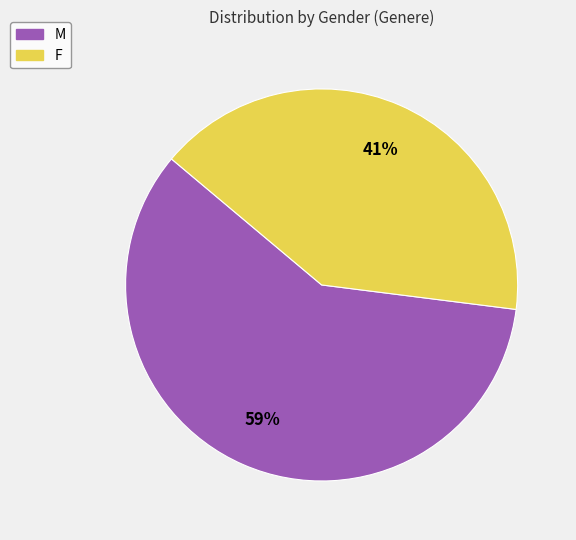

To the nearest percent, what is the average slice percentage?

50%